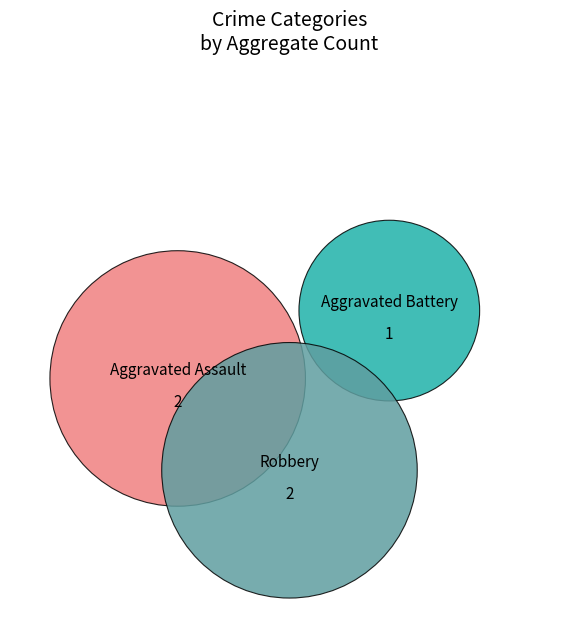

Rank the categories by value from highest to lowest.

Aggravated Assault, Robbery, Aggravated Battery